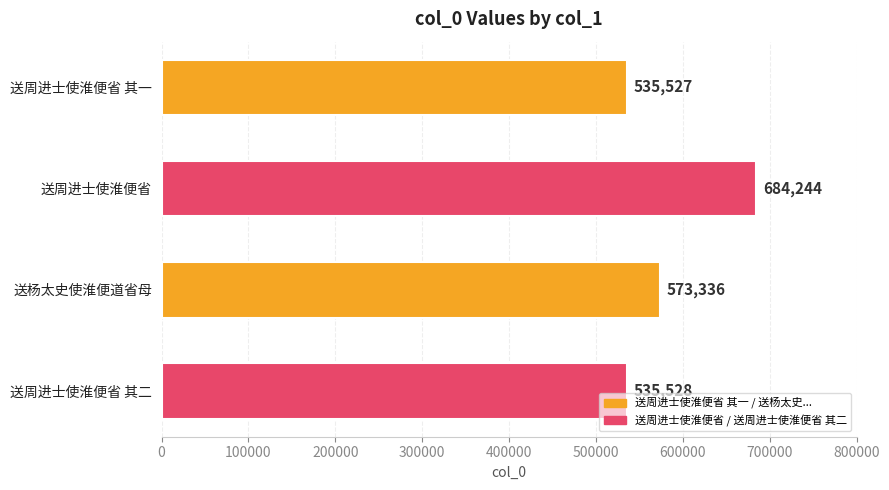

What position from the top is 送周进士使淮便省 其二?

4